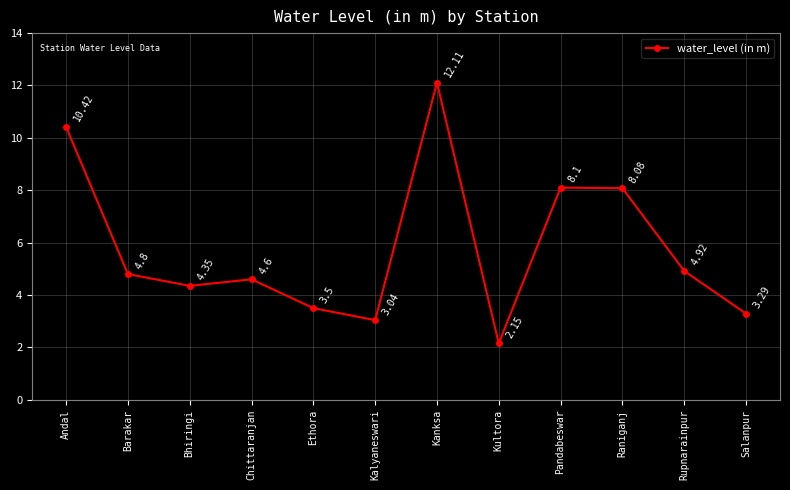

List the labels in order of value, largest first.

Kanksa, Andal, Pandabeswar, Raniganj, Rupnarainpur, Barakar, Chittaranjan, Bhiringi, Ethora, Salanpur, Kalyaneswari, Kultora